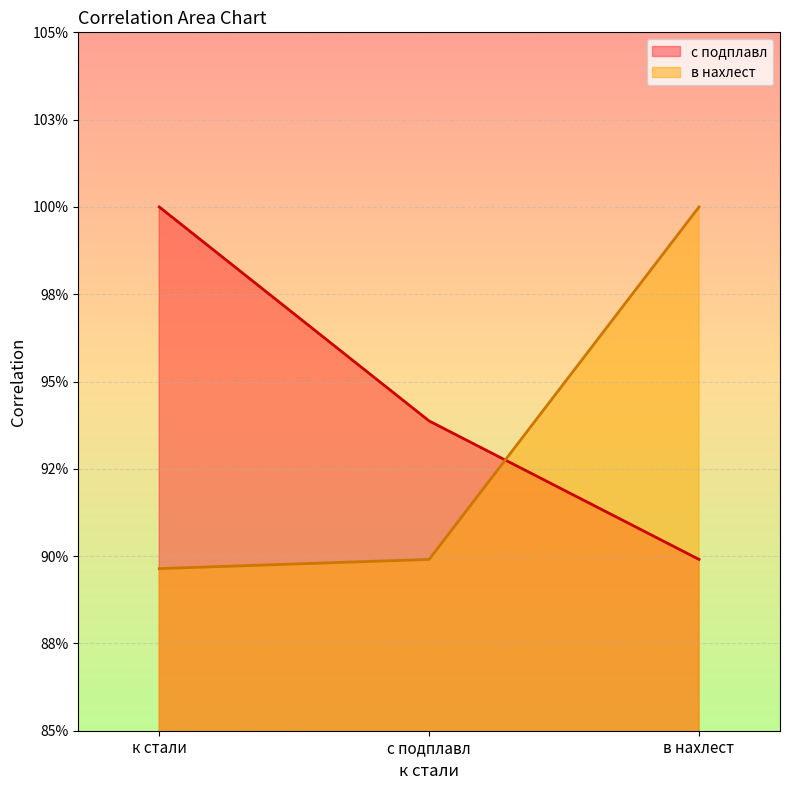

Is the value of с подплавл at в нахлест greater than the value of в нахлест at с подплавл?

No